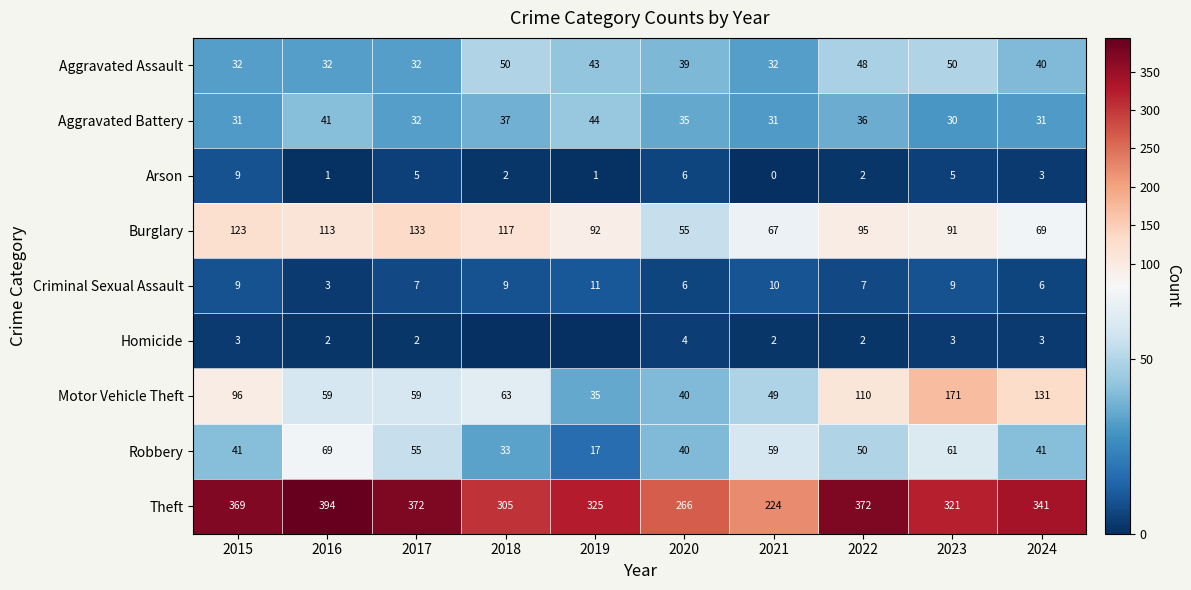

The value of Burglary at 2020 is 91. True or false?

False